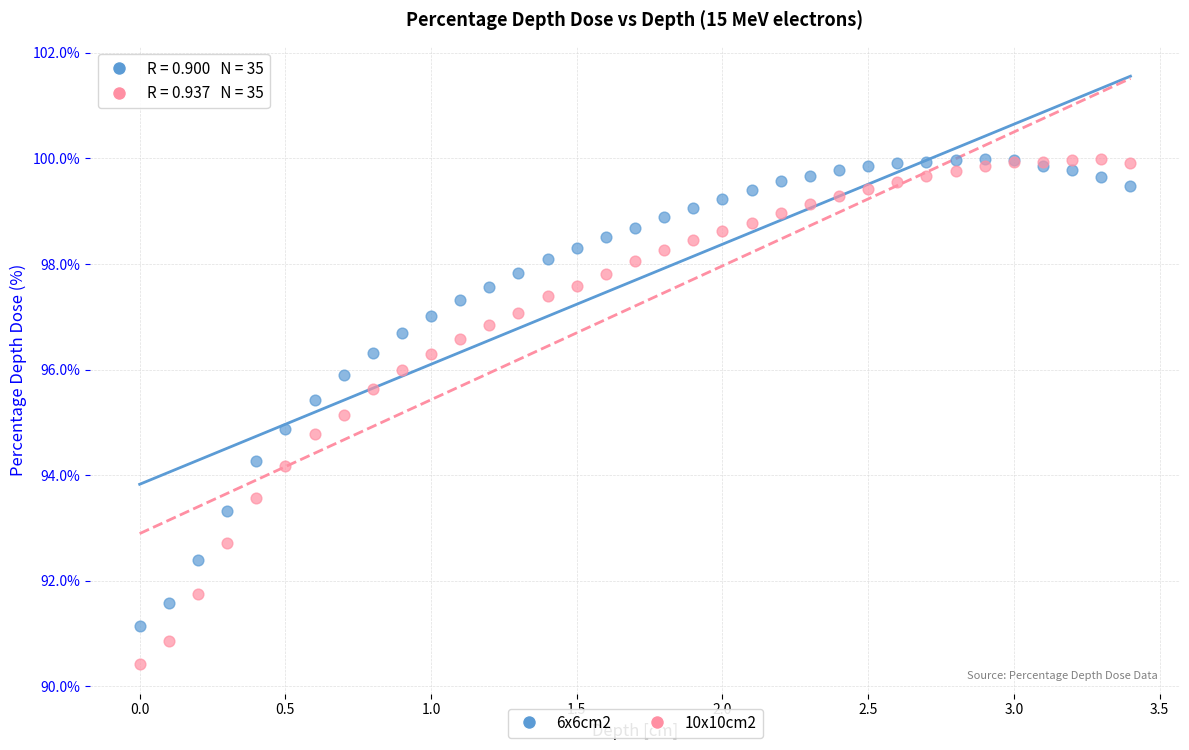

What is the X range (max minus min) for the scatter plot?

3.4